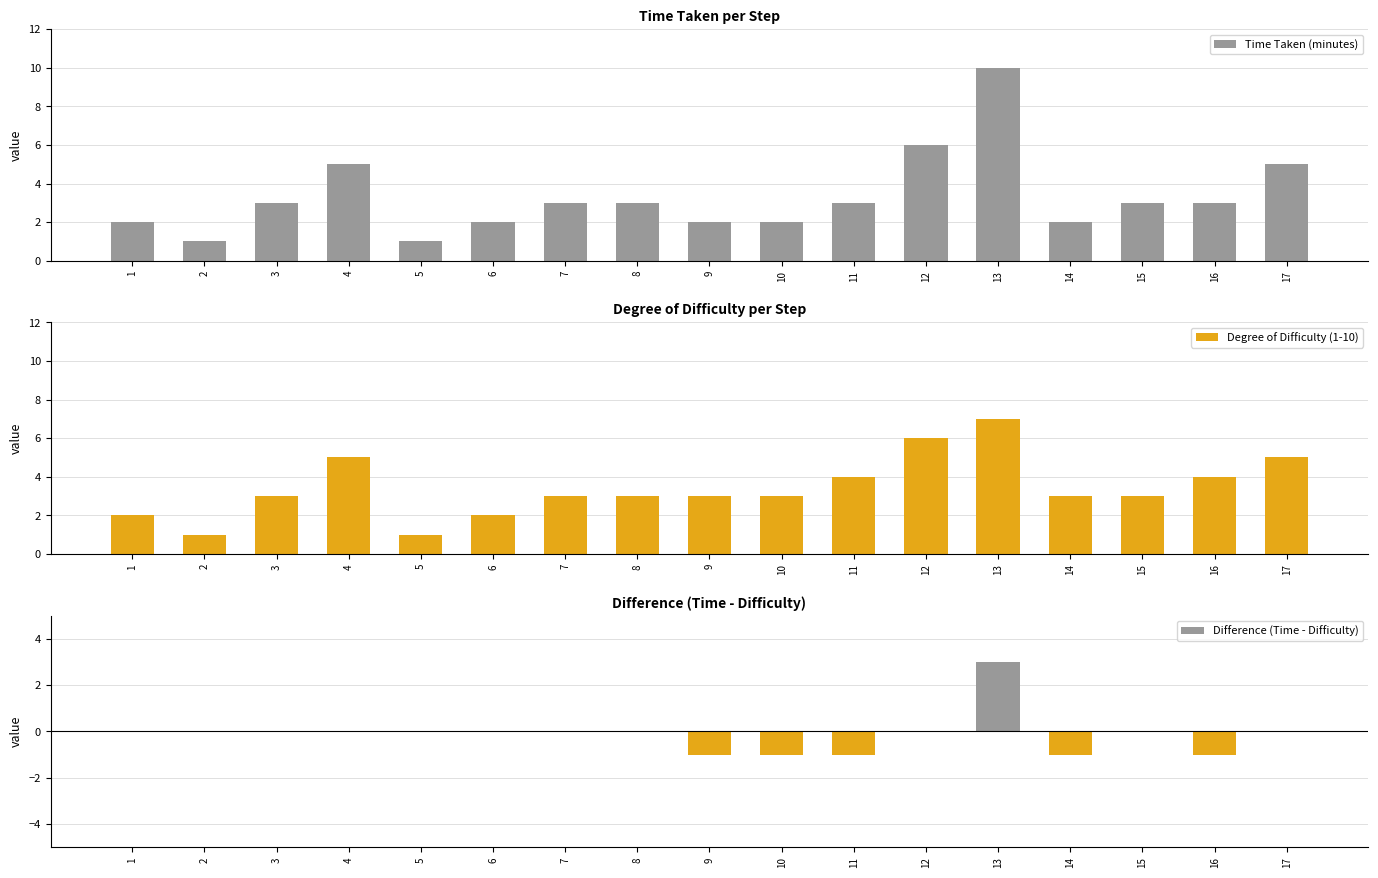

Reading left to right, extract all data points from this chart.

Time Taken (minutes): 2	1	3	5	1	2	3	3	2	2	3	6	10	2	3	3	5
Degree of Difficulty (1-10): 2	1	3	5	1	2	3	3	3	3	4	6	7	3	3	4	5
Difference (Time - Difficulty): 0	0	0	0	0	0	0	0	-1	-1	-1	0	3	-1	0	-1	0